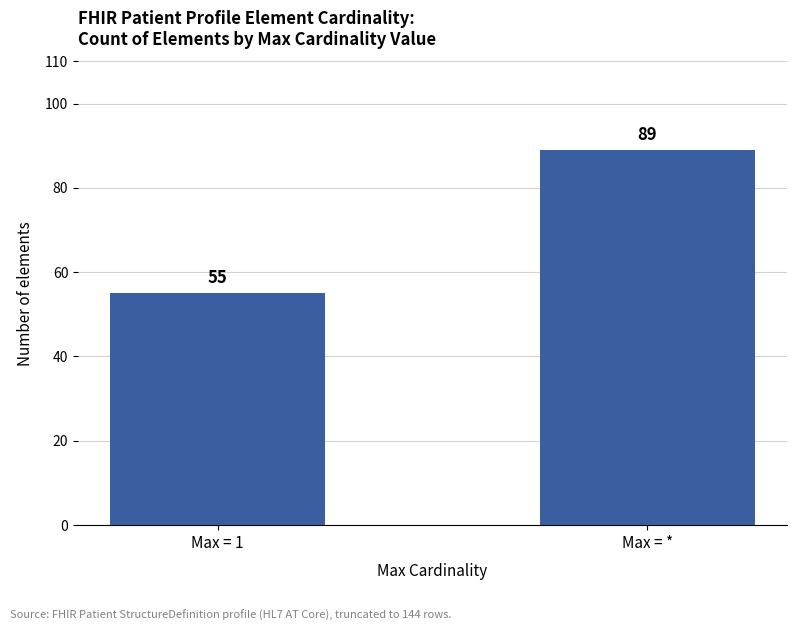

How many data points does each series have?

2